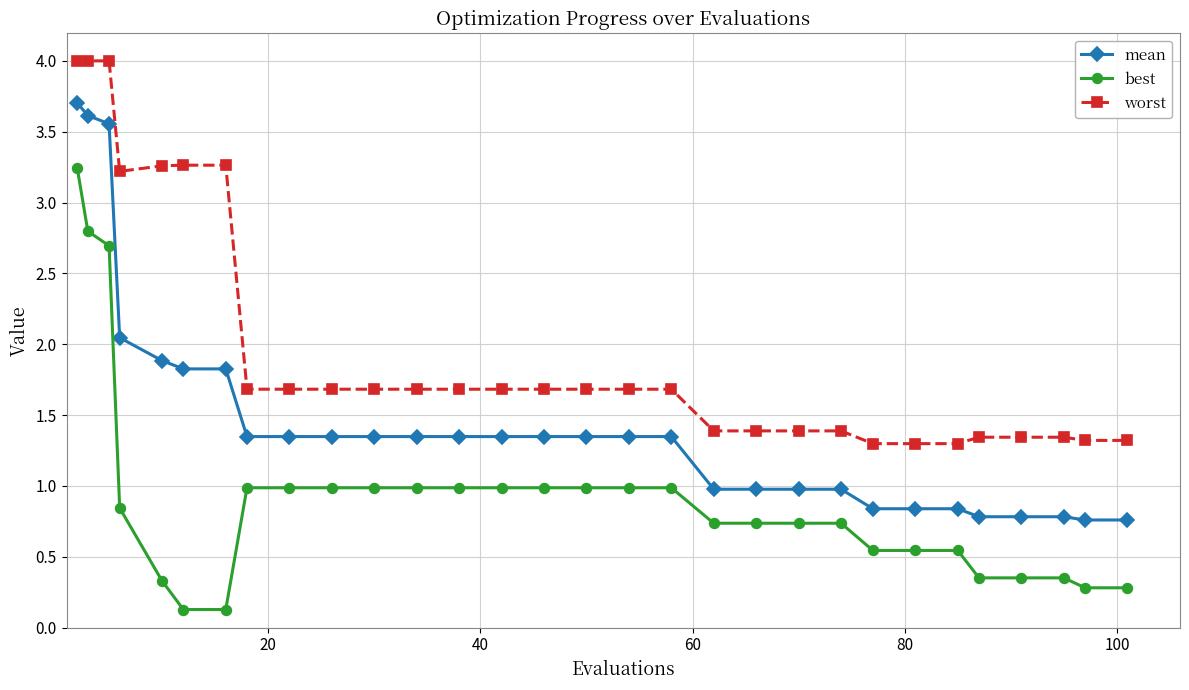

How many worst values are between 1 and 2?

23